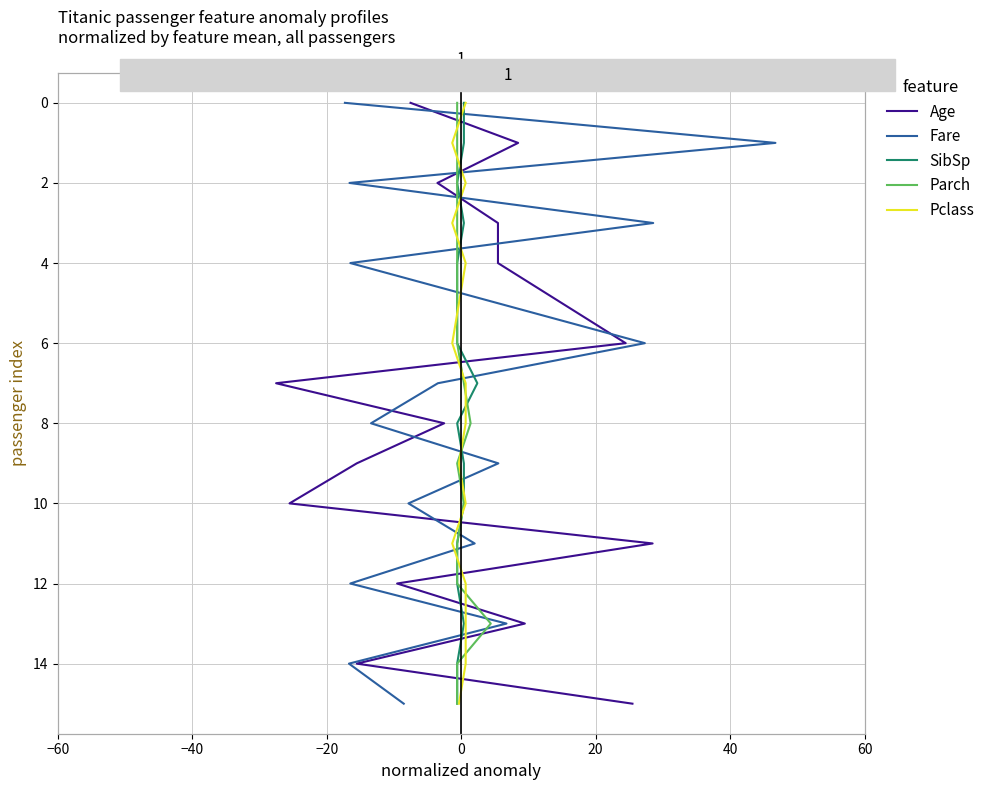

Rank the series at 60 from highest to lowest value.

Age, Fare, SibSp, Parch, Pclass